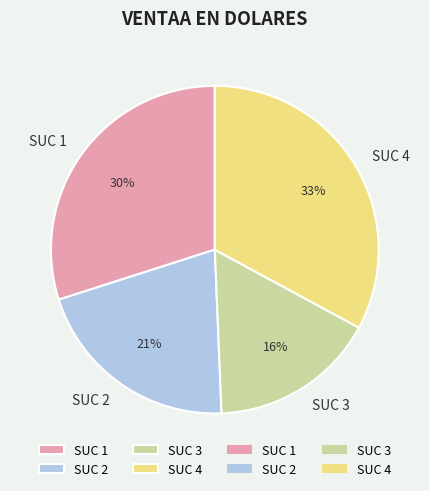

To the nearest percent, what is the average slice percentage?

25%